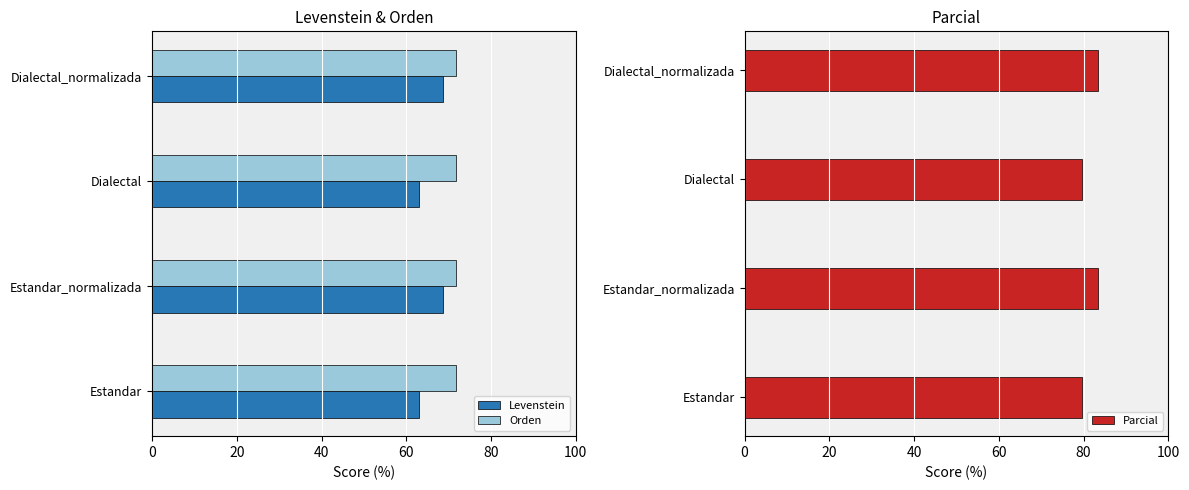

What value does the Levenstein series have at Dialectal?

63.0